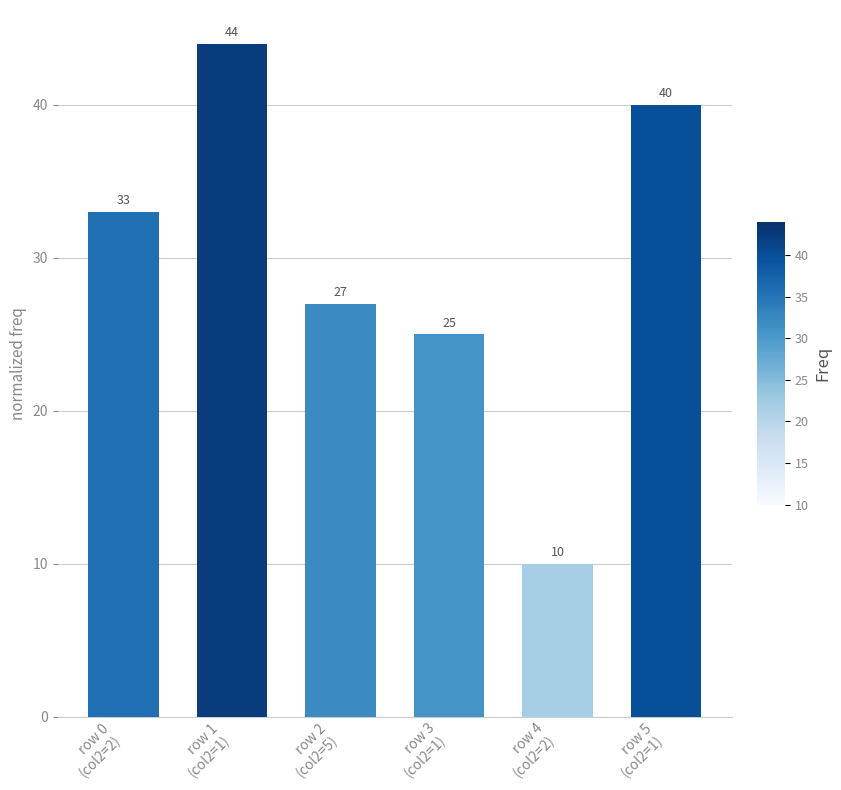

Which label corresponds to the smallest value in the chart?

row 4
(col2=2)